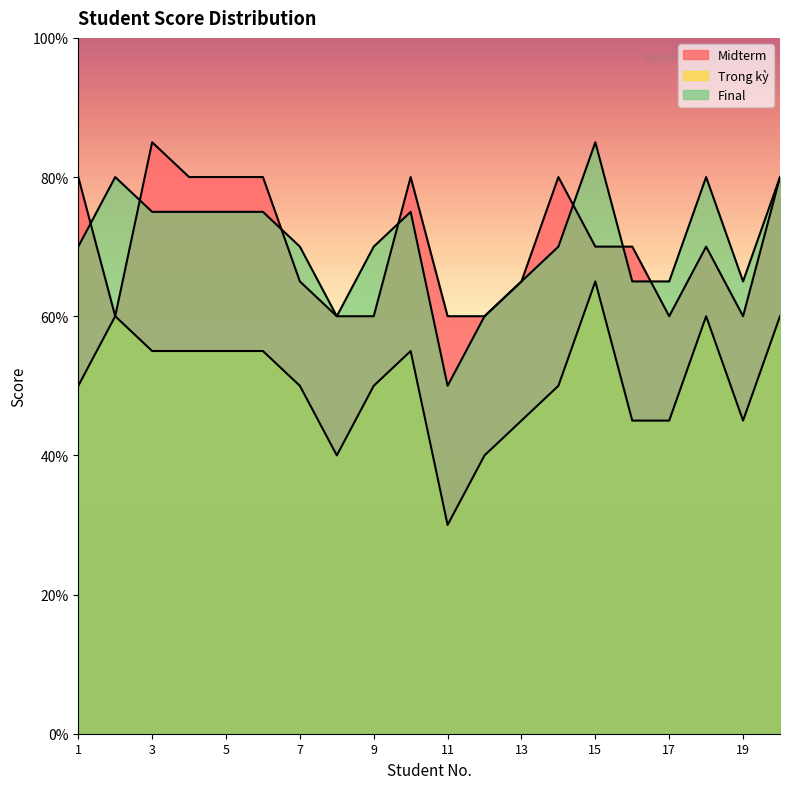

True or false: Final and Trong kỳ intersect in this chart.

False